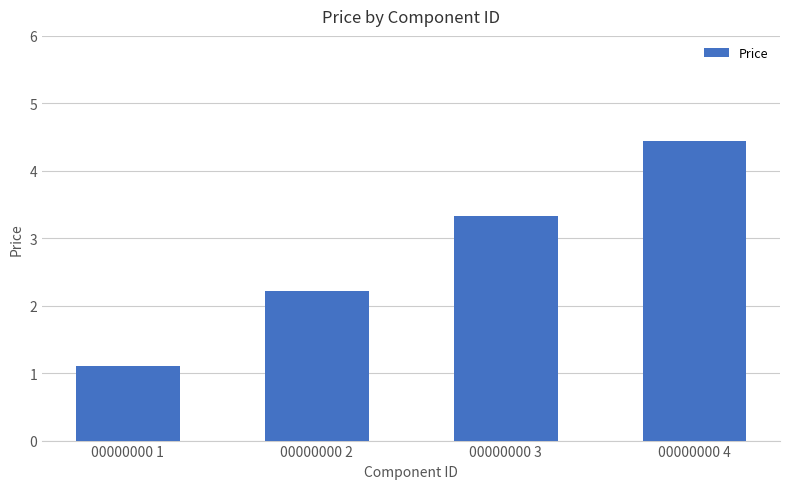

How many data points are less than 3?

2